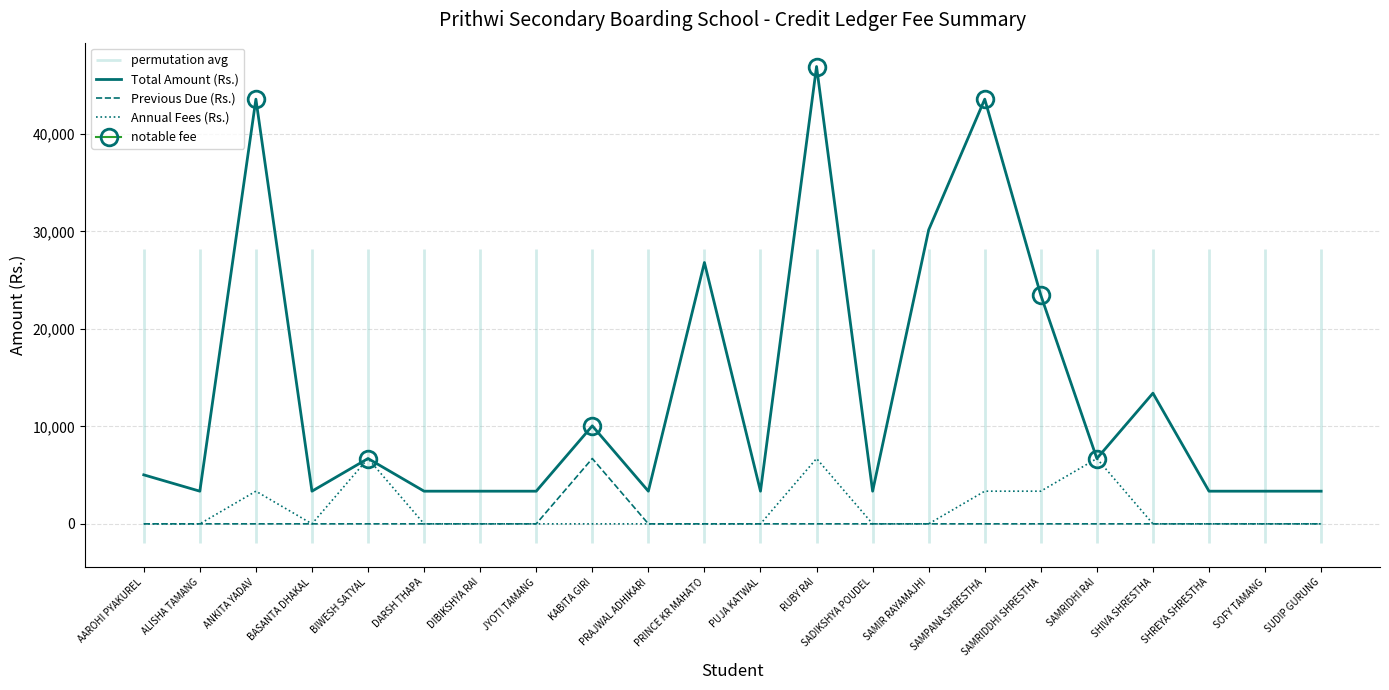

True or false: Previous Due (Rs.) and Total Amount (Rs.) cross at least once.

False